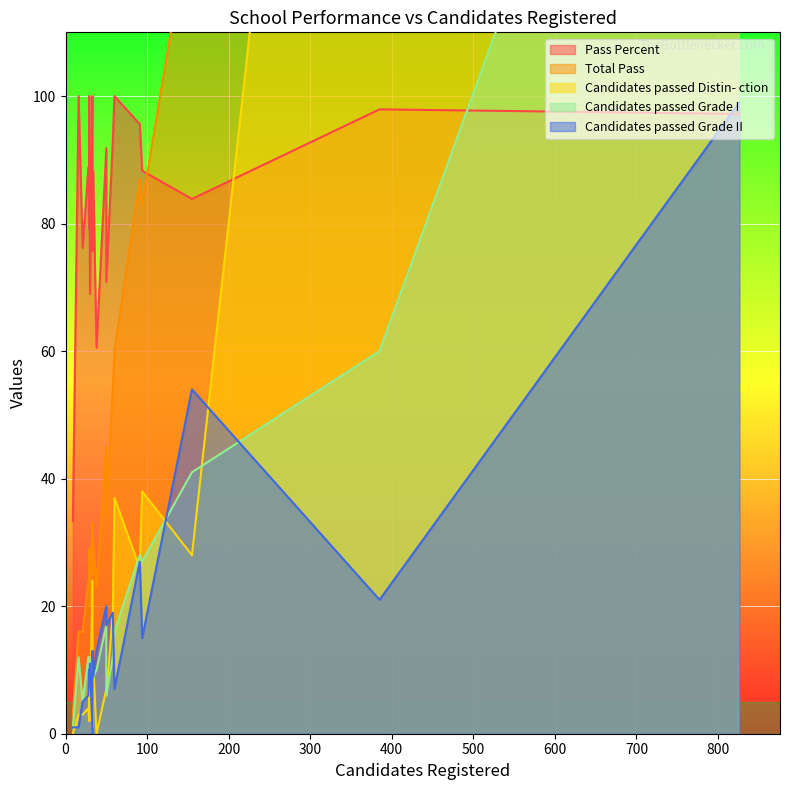

How many categories are shown in the chart?

20